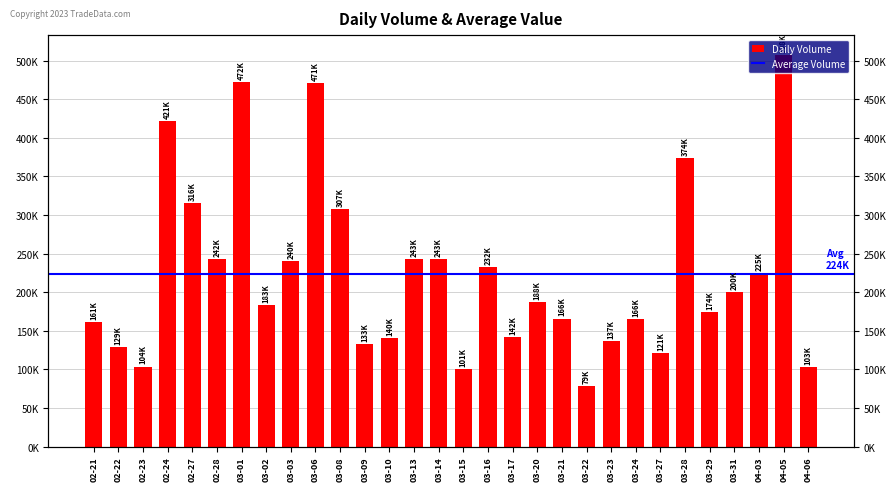

List the labels in order of value, largest first.

04-05, 03-01, 03-06, 02-24, 03-28, 02-27, 03-08, 03-14, 03-13, 02-28, 03-03, 03-16, 04-03, 03-31, 03-20, 03-02, 03-29, 03-21, 03-24, 02-21, 03-17, 03-10, 03-23, 03-09, 02-22, 03-27, 02-23, 04-06, 03-15, 03-22